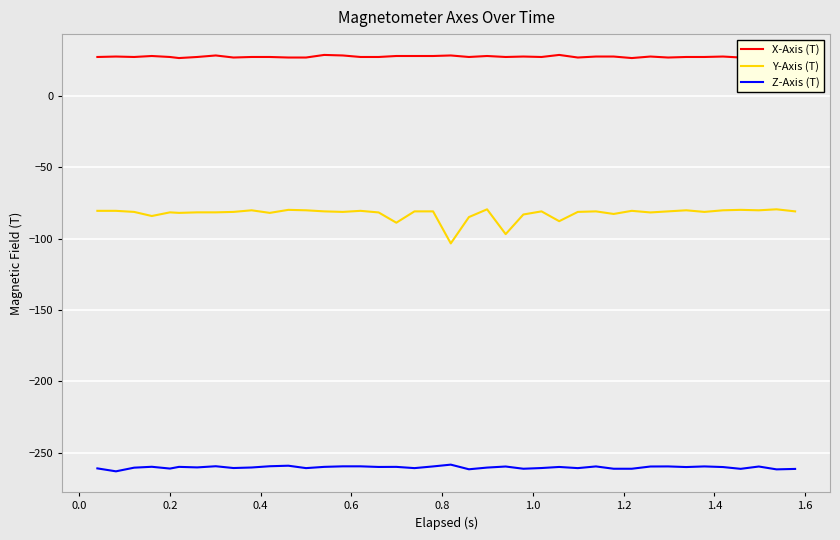

Which series has the widest spread of values?

Y-Axis (T)